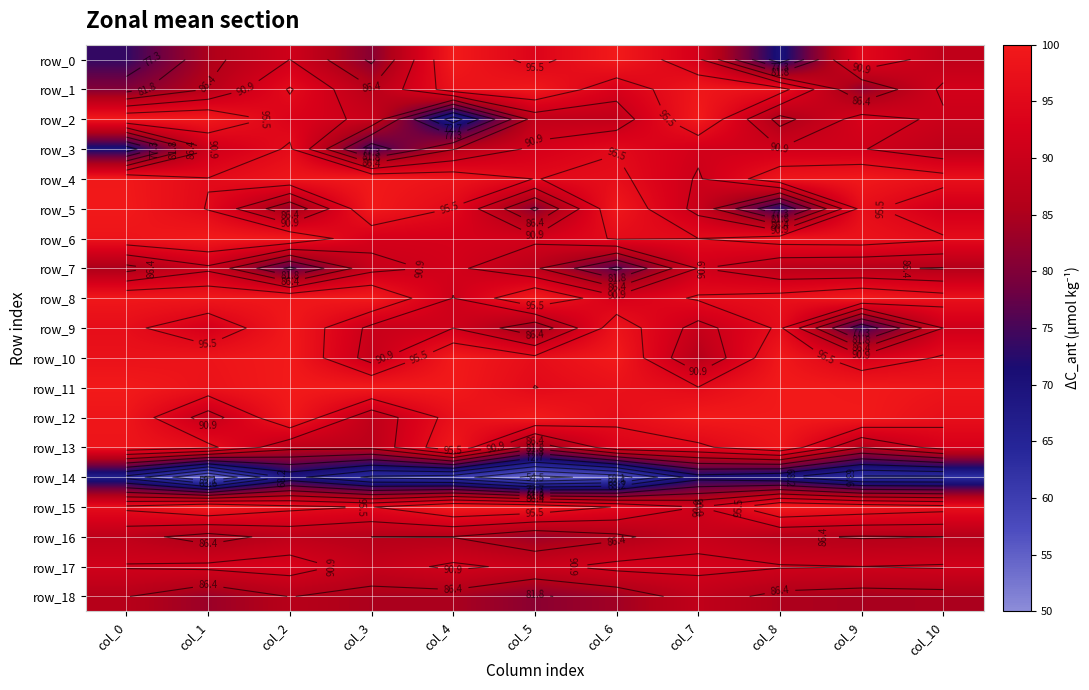

True or false: row_4 has a value of 99.5 at col_0.

True